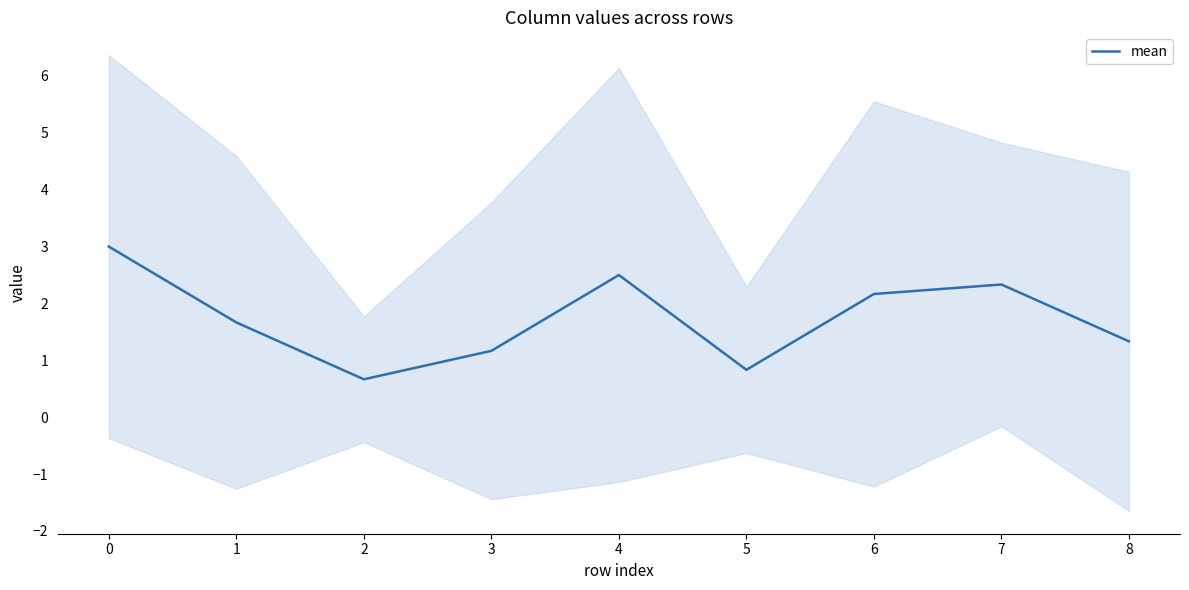

At which category does the chart reach its minimum across all series?

2